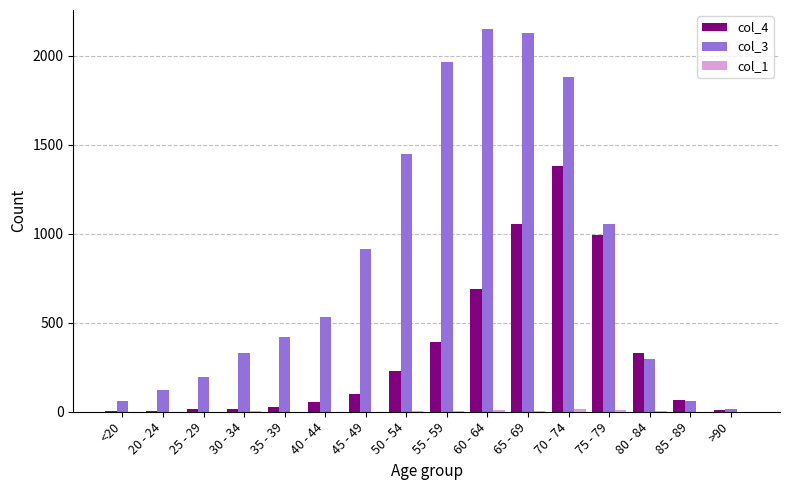

What is the average value of the col_3 series?

849